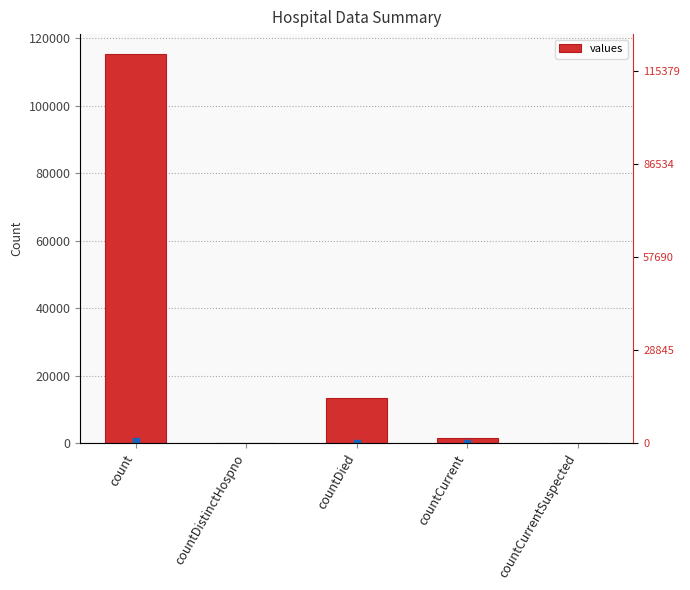

Are the bars grouped side by side (vs. stacked)?

No